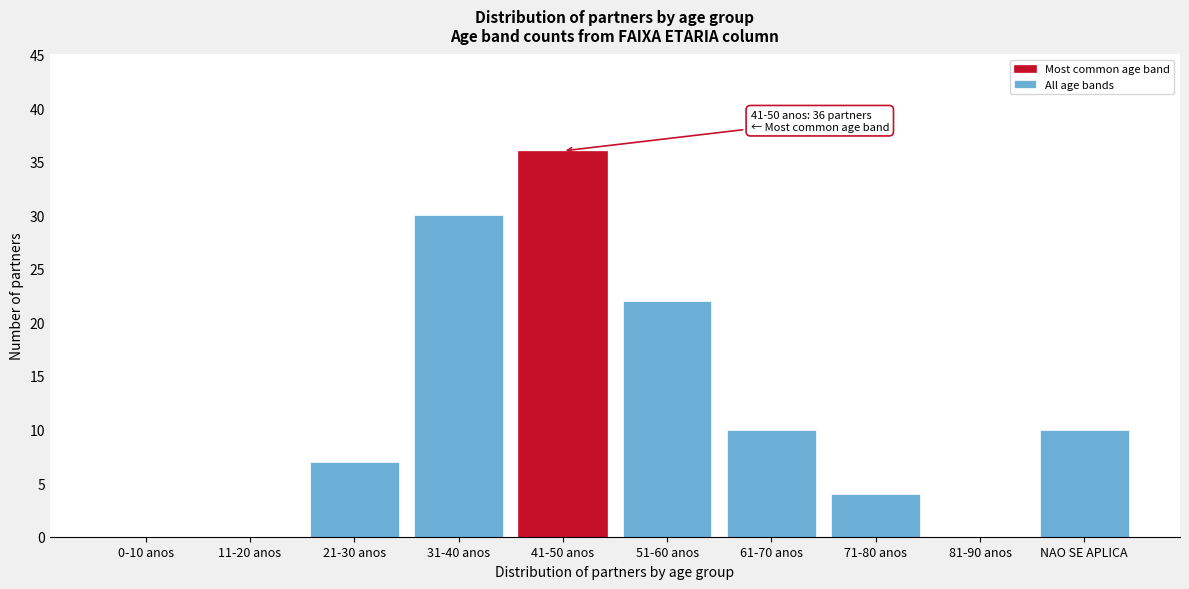

Reading right to left, what are all the values shown in this chart?

NAO SE APLICA=10	81-90 anos=0	71-80 anos=4	61-70 anos=10	51-60 anos=22	41-50 anos=36	31-40 anos=30	21-30 anos=7	11-20 anos=0	0-10 anos=0